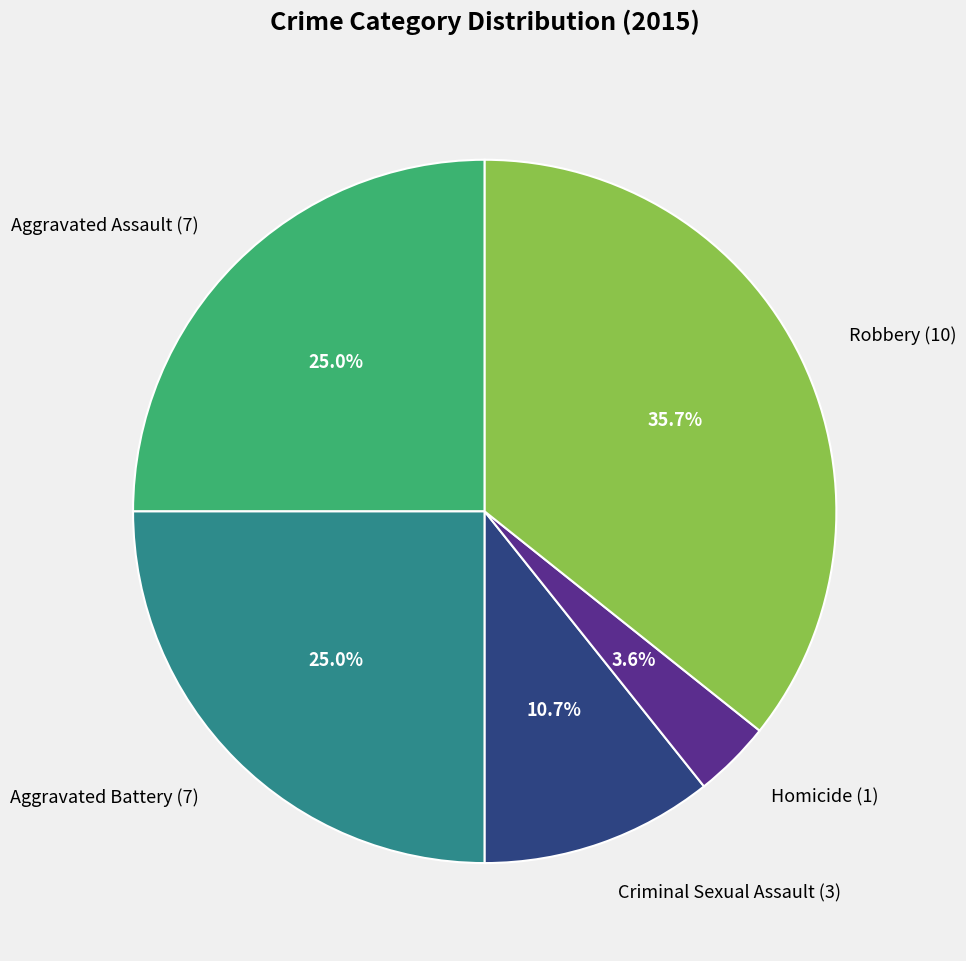

Is Robbery the majority of the pie?

No